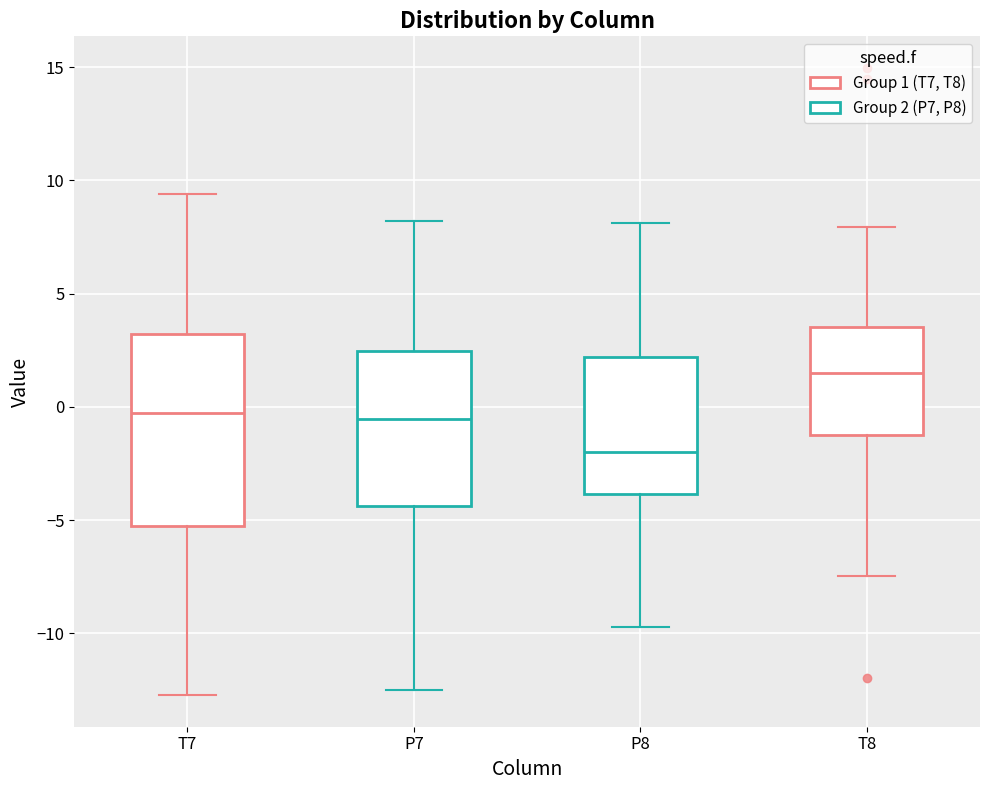

Where is the lower edge of the box for P8 on the y-axis? The values are not printed on the chart, so give them approximately, as read against the axis.

-4.0